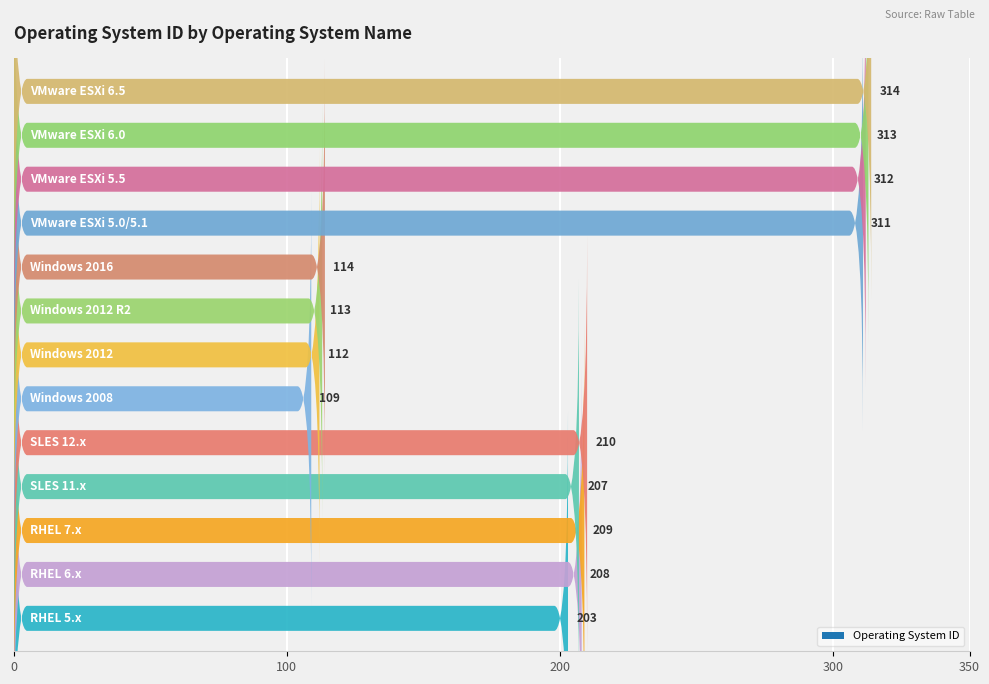

What is the smallest value displayed?

109